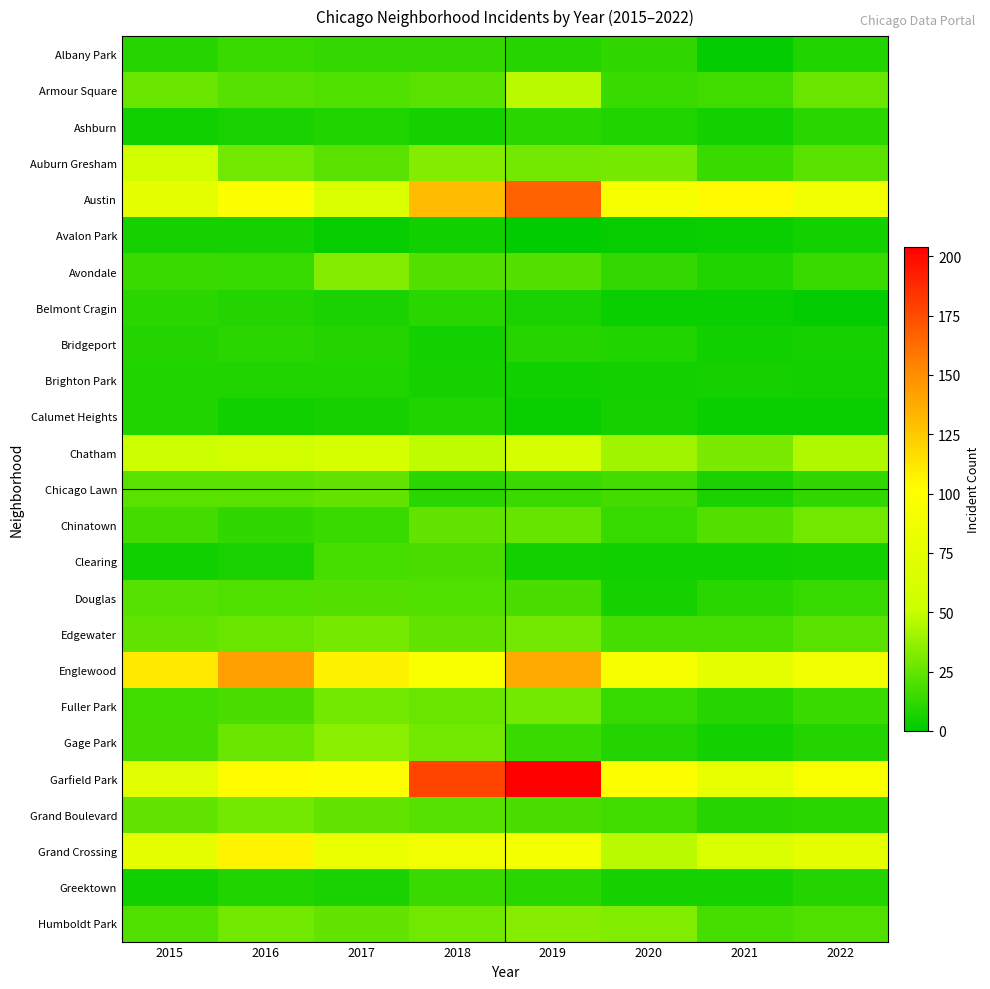

What is the difference between the highest and lowest values at 2016?

138